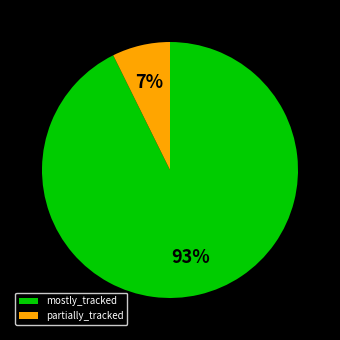

To the nearest percent, what portion does partially_tracked represent?

7%